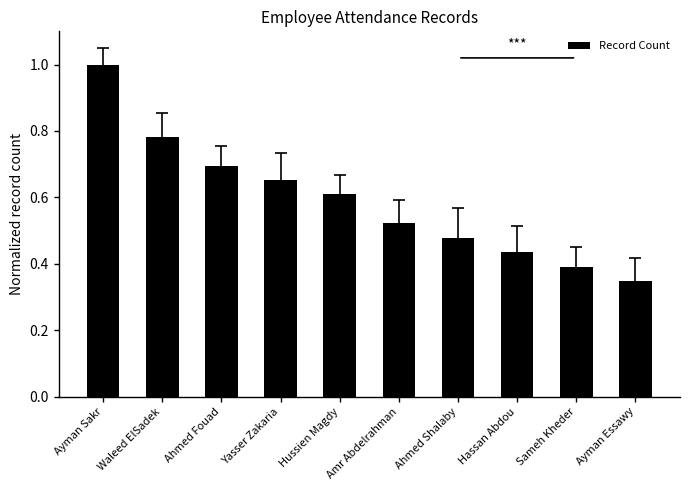

What is the label of the 2nd bar from the right?

Sameh Kheder